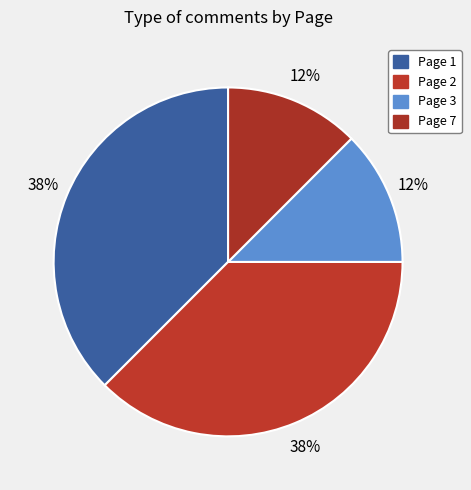

How many segments does this pie chart have?

4